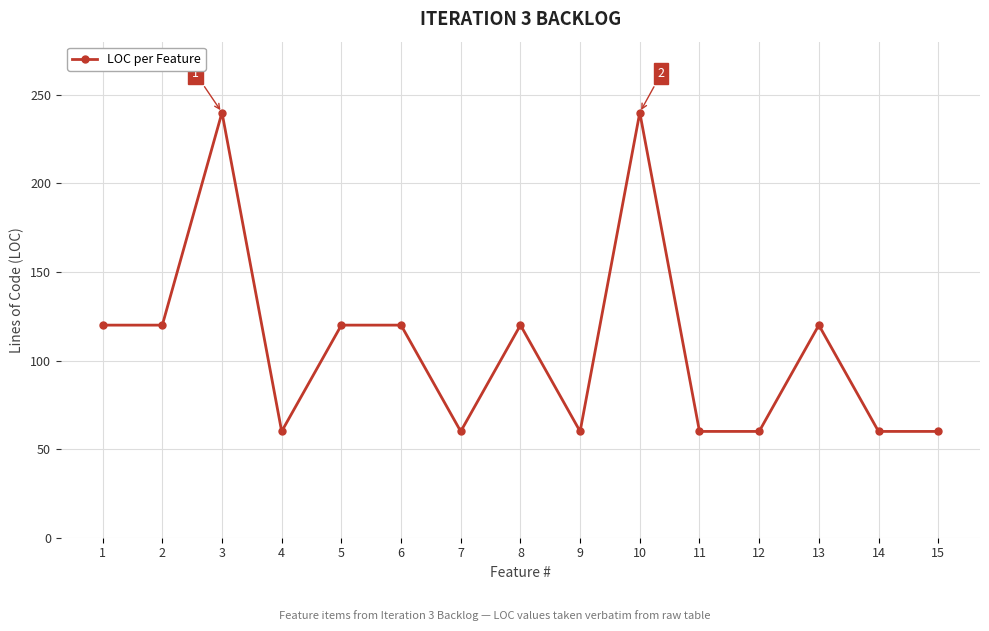

What is the difference between the maximum and second lowest values?

180